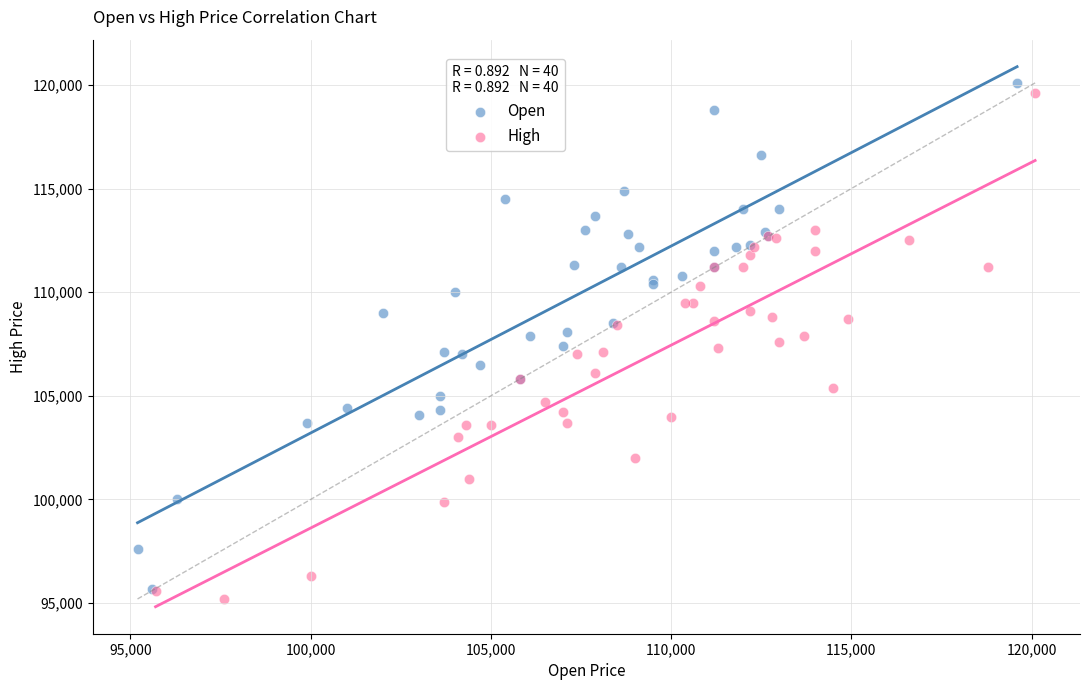

What are all the series names shown in the legend?

Open, High